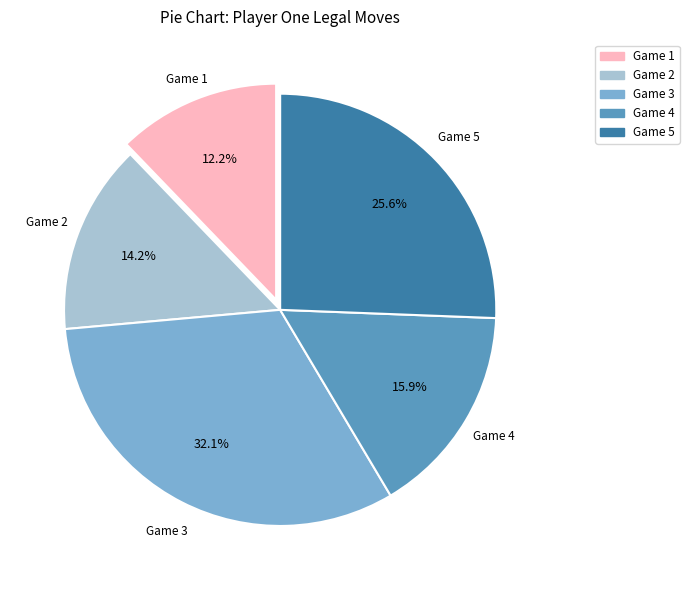

What portion of the pie excludes Game 3?

67.9%